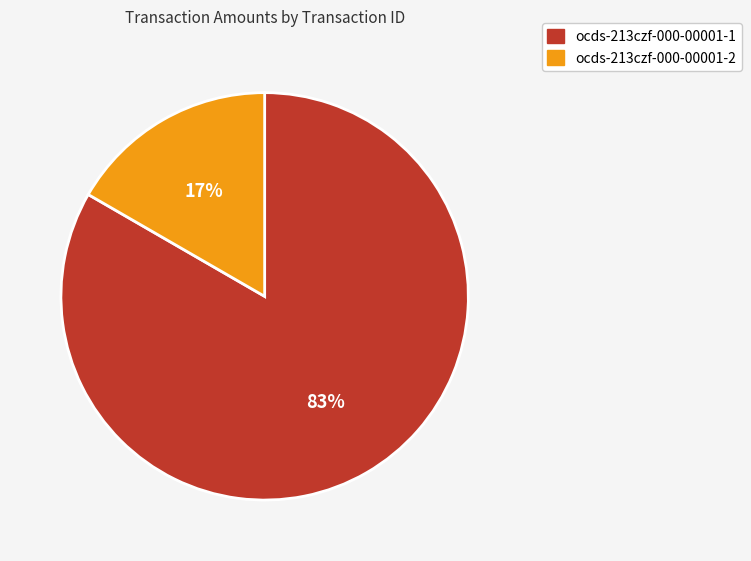

Which slice is the smallest?

ocds-213czf-000-00001-2